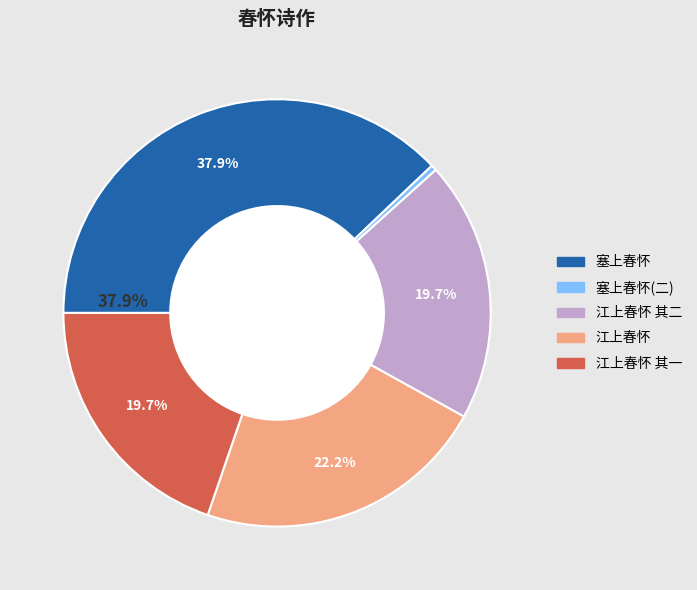

Is there a majority slice in this chart?

No